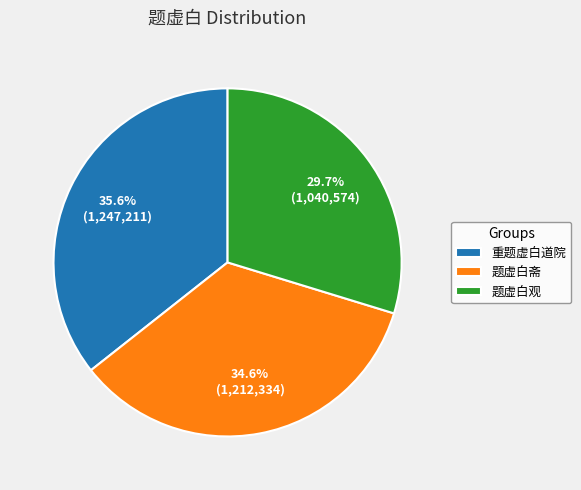

Does 题虚白观 account for over 50% of the chart?

No